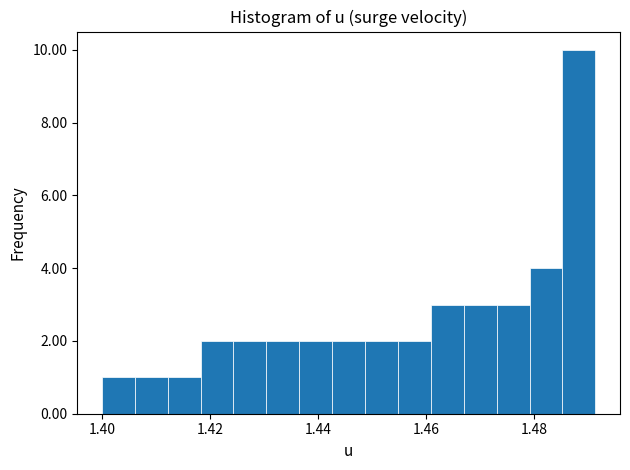

Read against the x-axis, roughly where is the centre of the tallest bar?

1.488